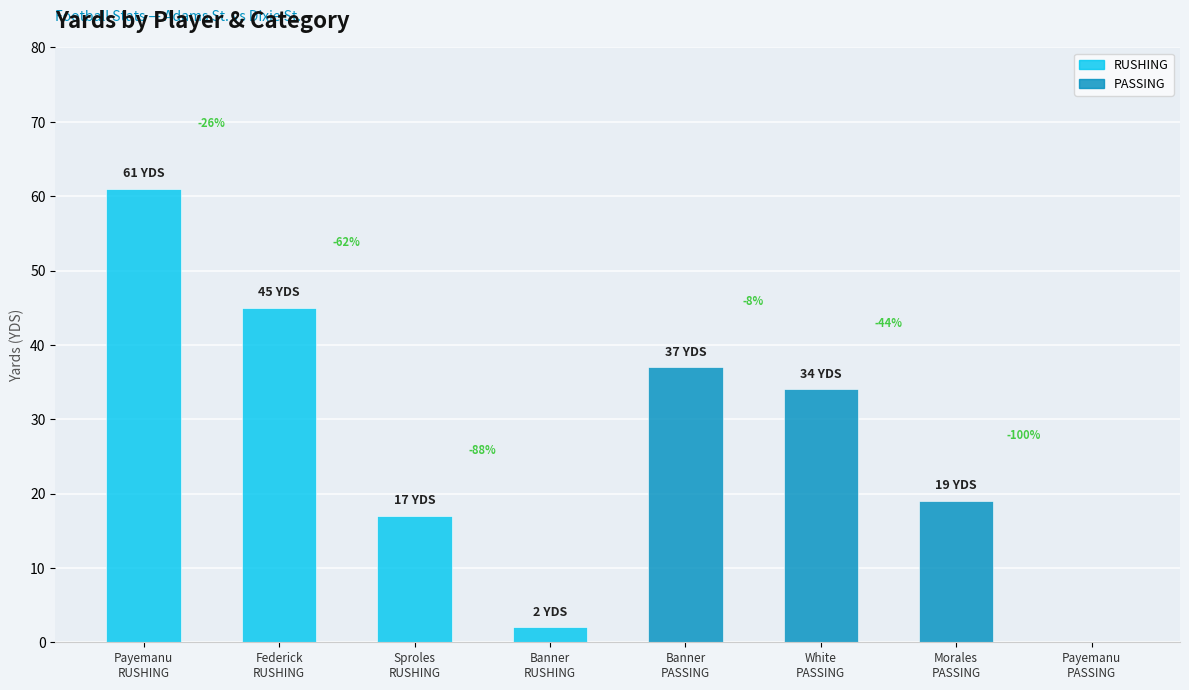

Reading right to left, transcribe all the data shown in this chart.

Payemanu
PASSING=0	Morales
PASSING=19	White
PASSING=34	Banner
PASSING=37	Banner
RUSHING=2	Sproles
RUSHING=17	Federick
RUSHING=45	Payemanu
RUSHING=61